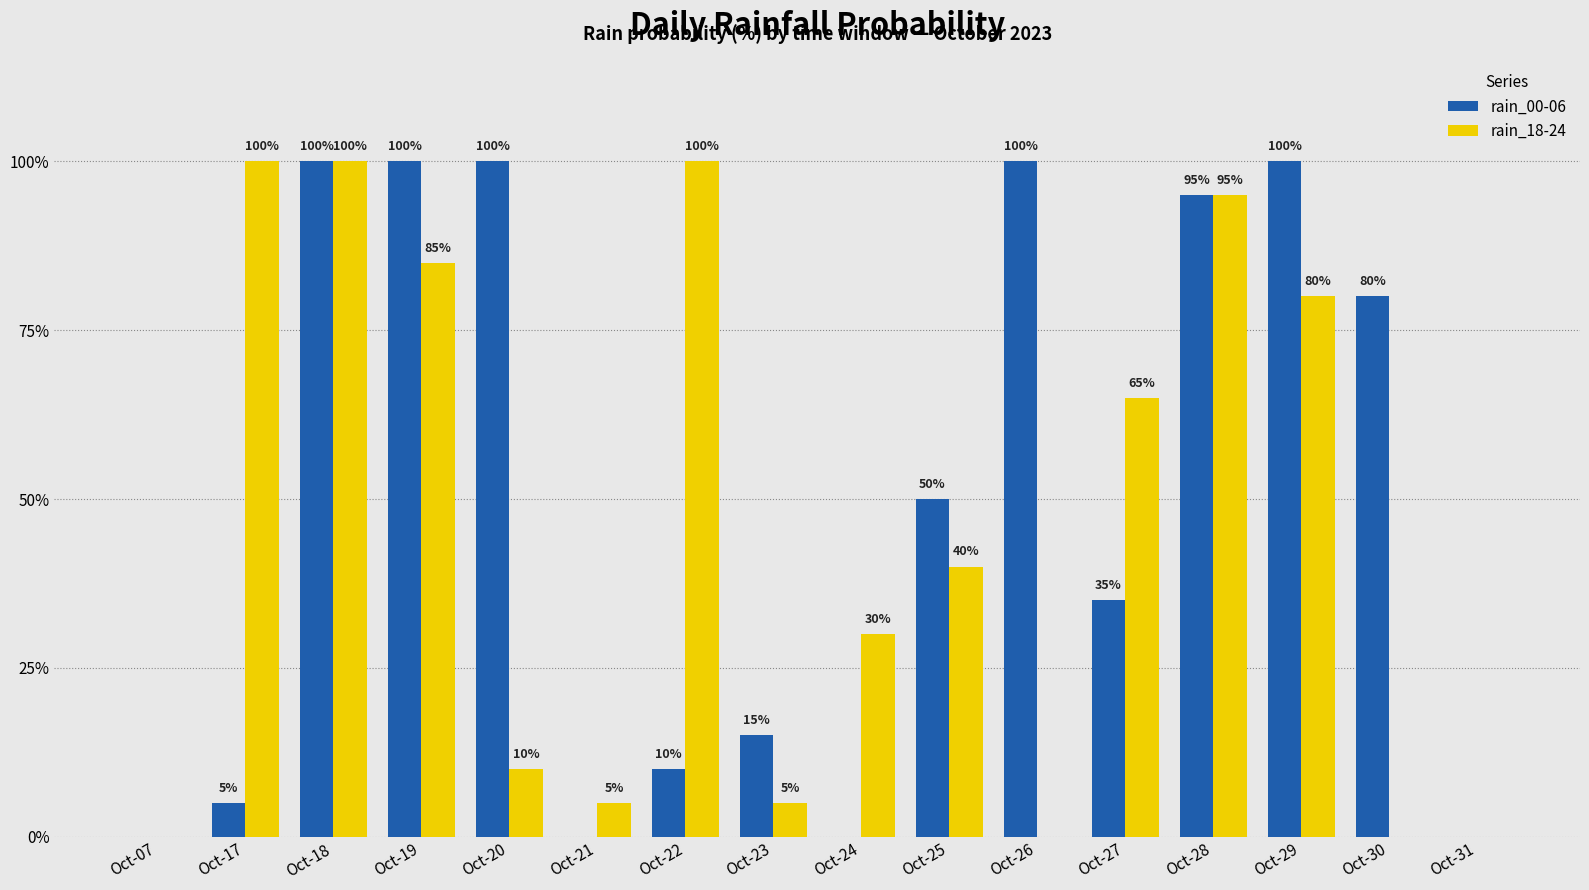

Between Oct-26 and Oct-30, which series saw the biggest shift?

rain_00-06